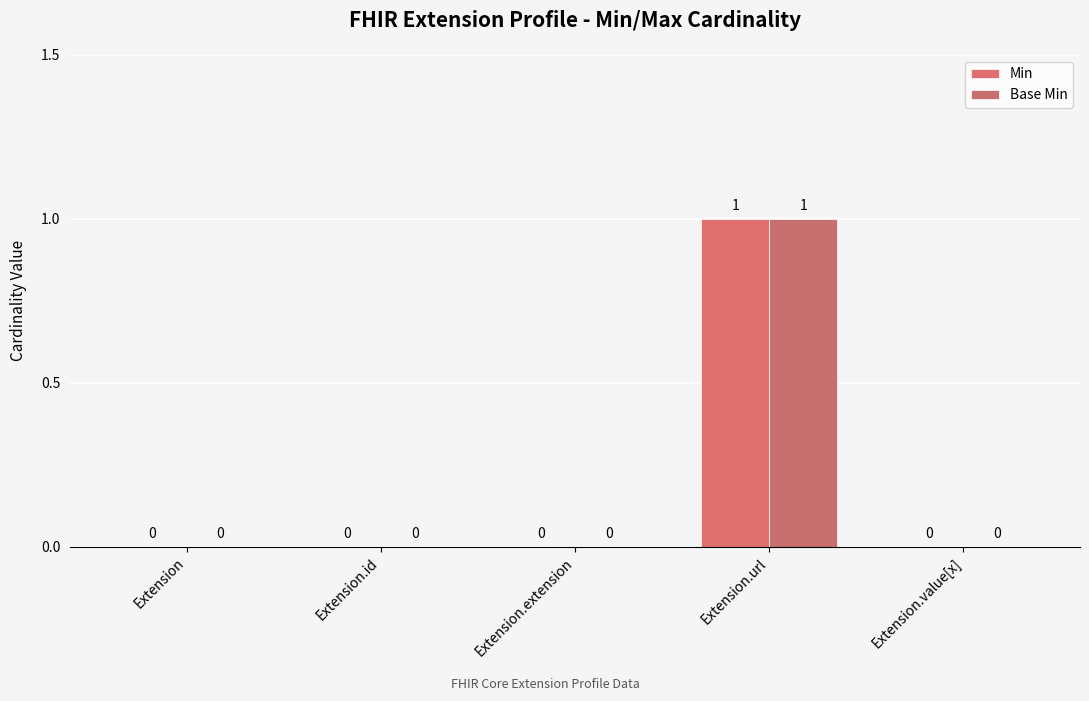

Are the bars grouped side by side (vs. stacked)?

Yes